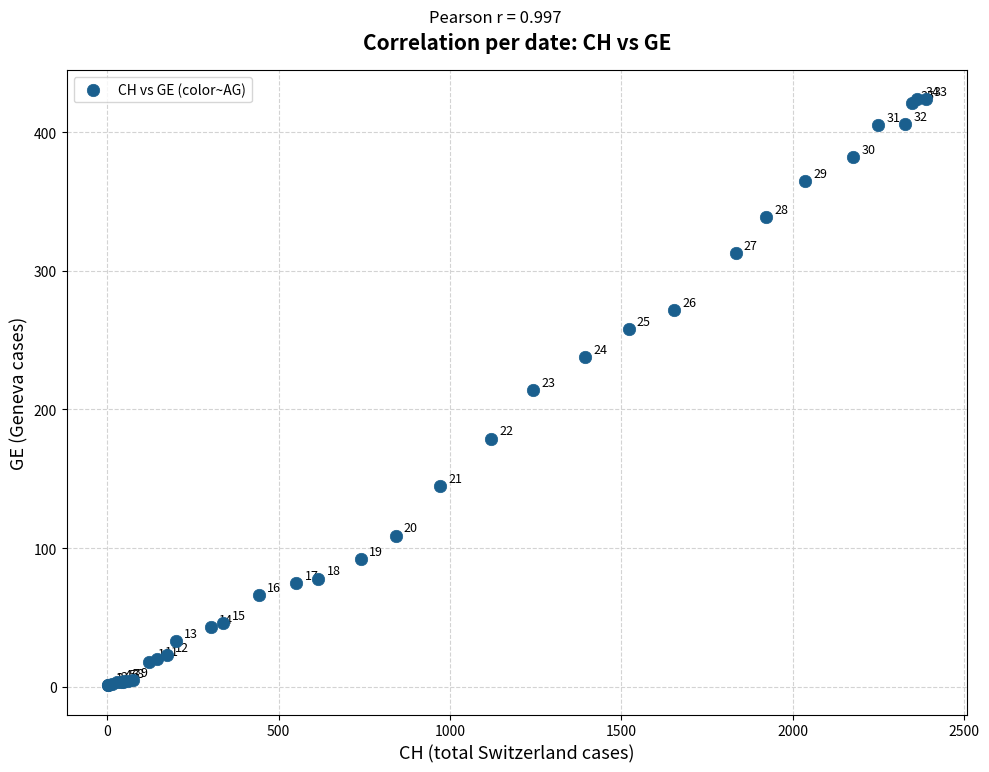

What Y value in the scatter plot is closest to 212?

214